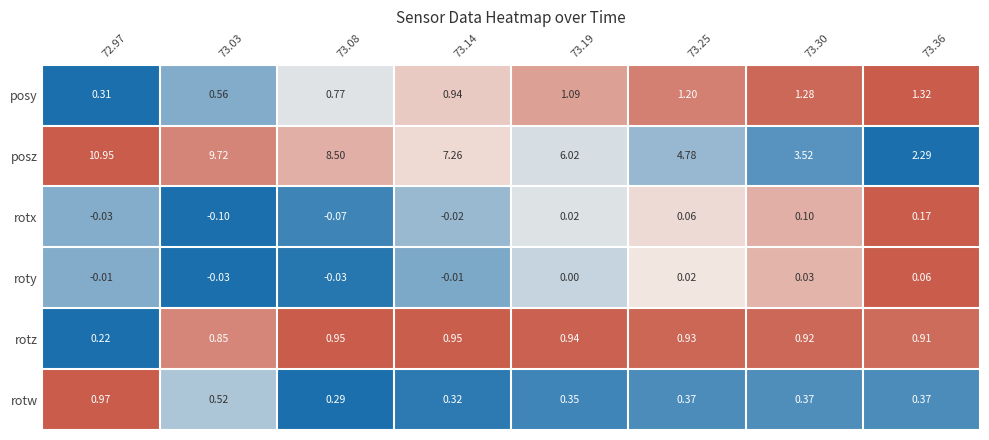

List the series in order of their peak value, highest first.

posz, posy, rotw, rotz, rotx, roty